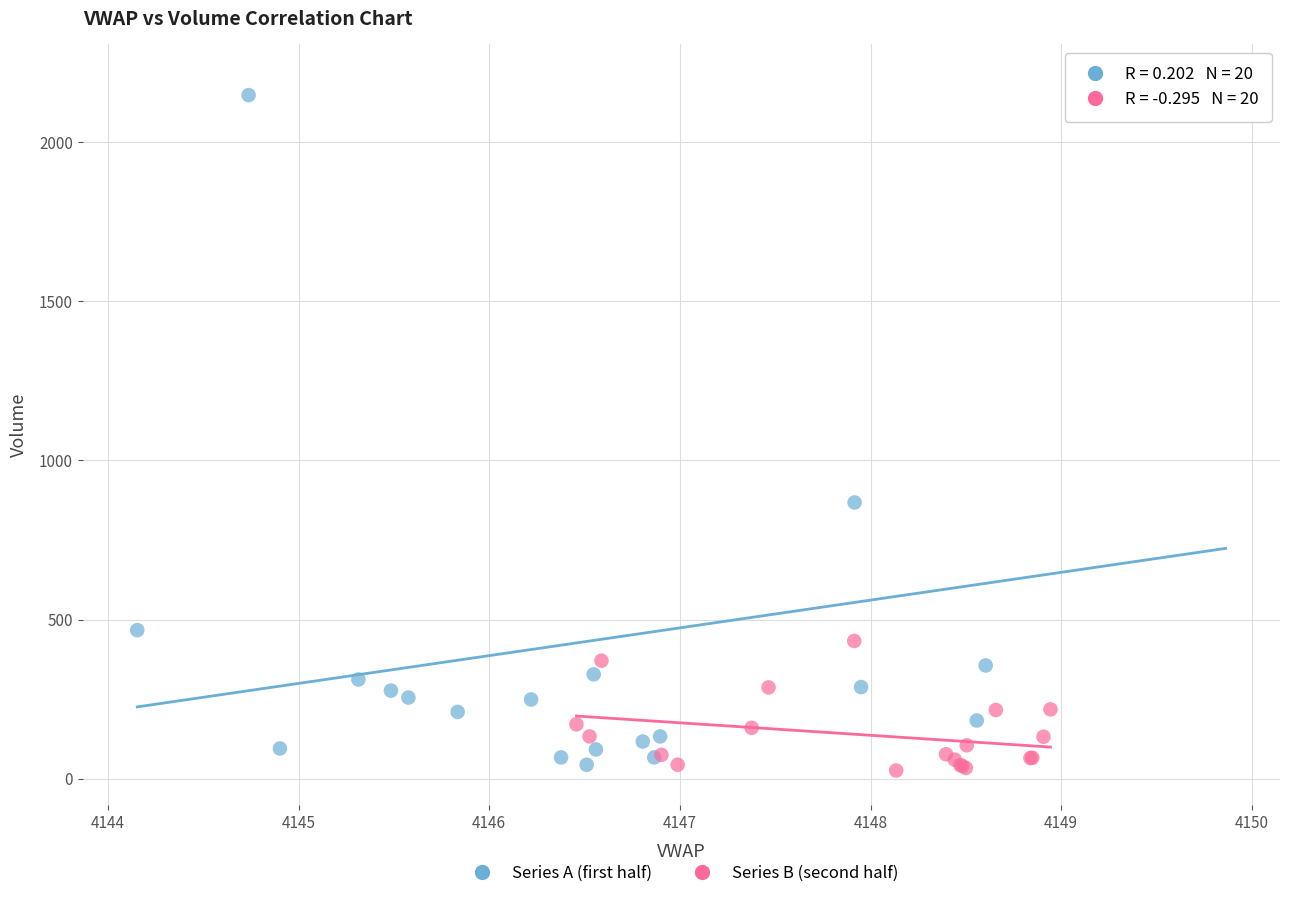

Which series has the largest Y range (max minus min)?

Series A (first half)